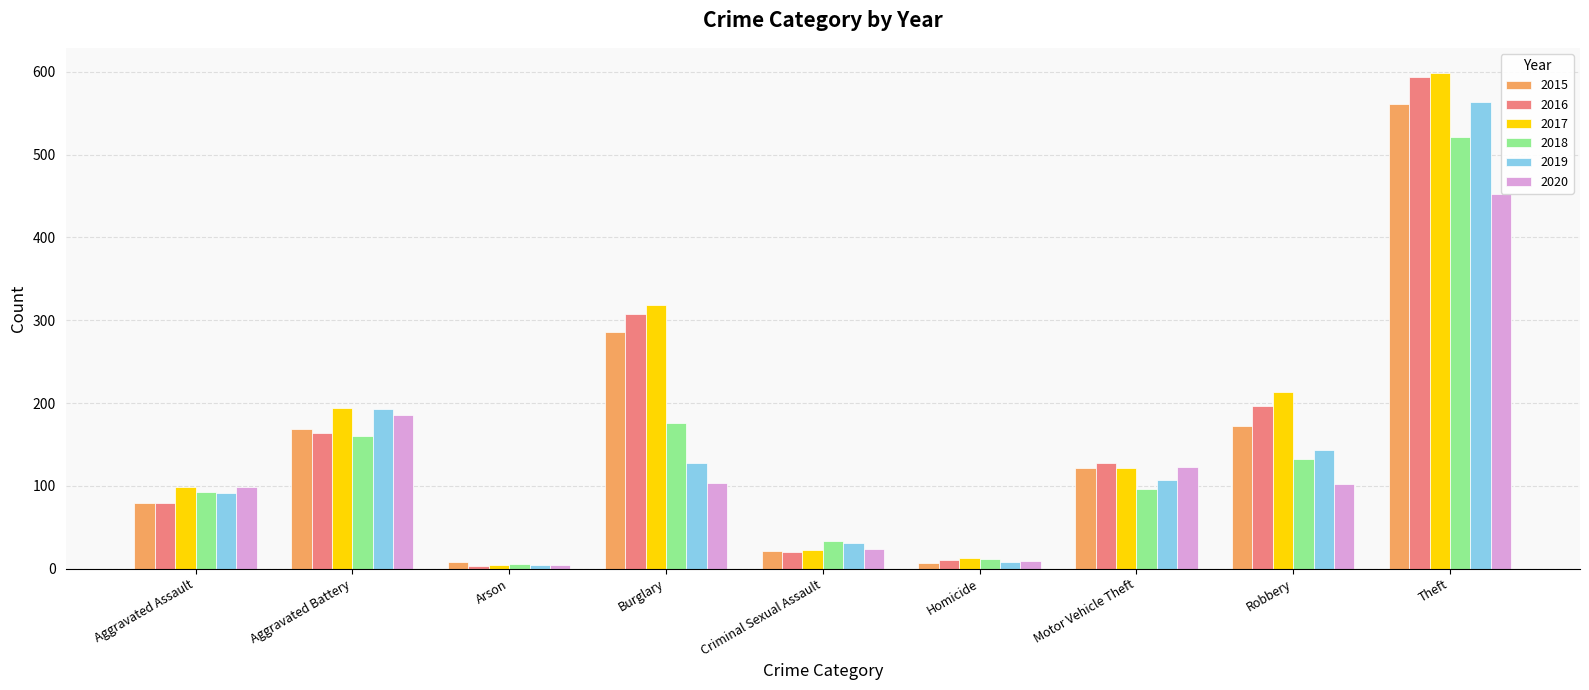

What is the sum of all 2015 values?

1424